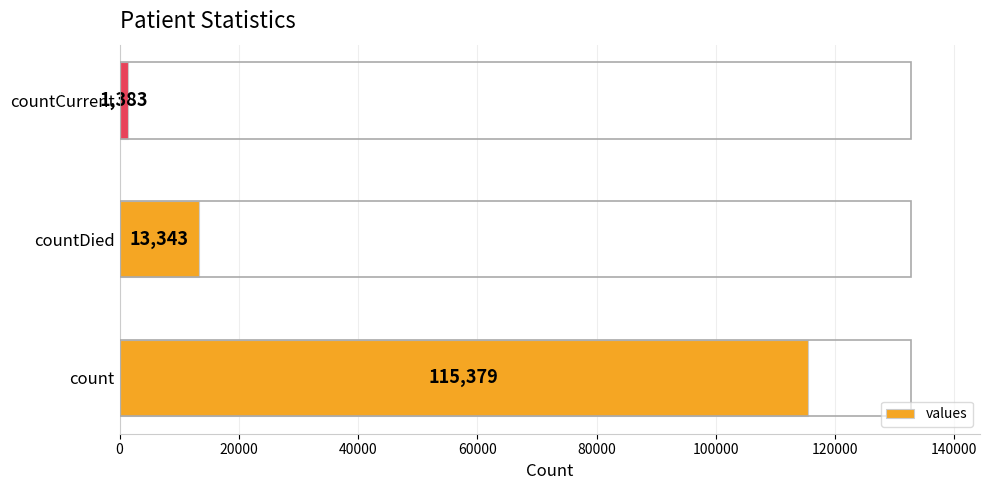

What is the difference between the values at countDied and countCurrent?

11960